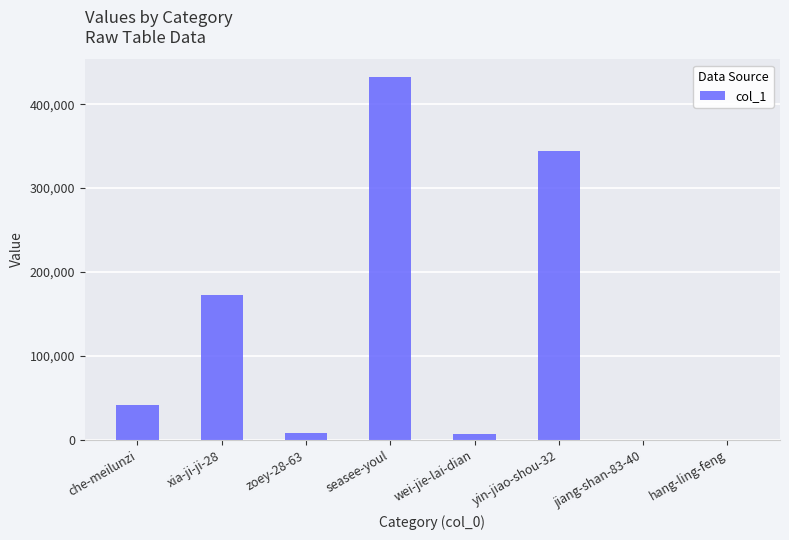

At which category does the chart reach its peak across all series?

seasee-youl